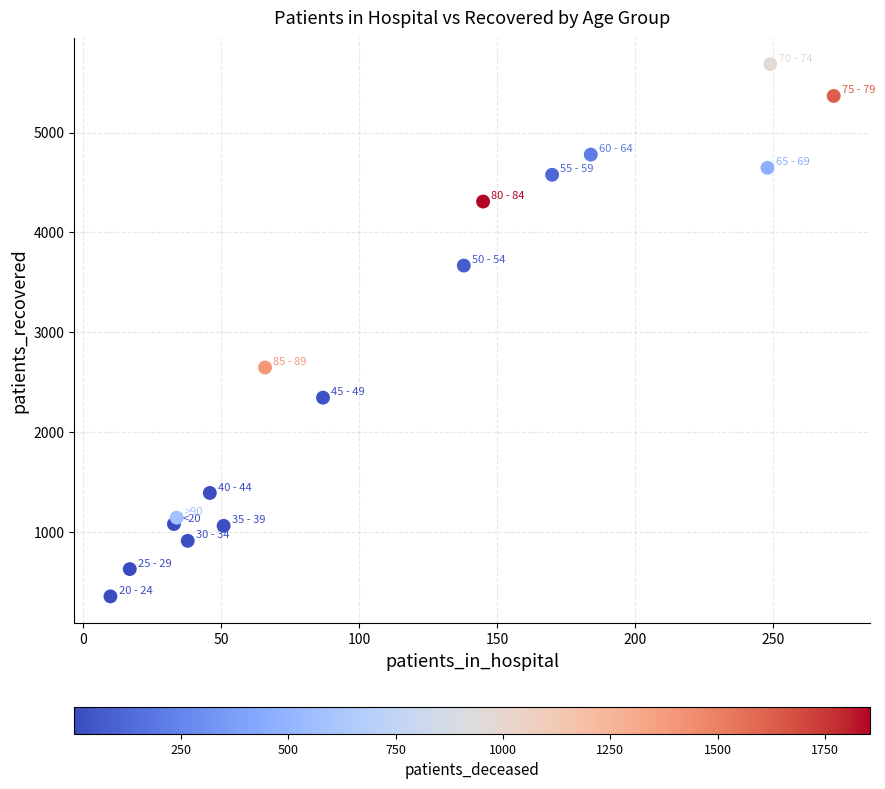

What is the range of Y values (max minus min)?

5327